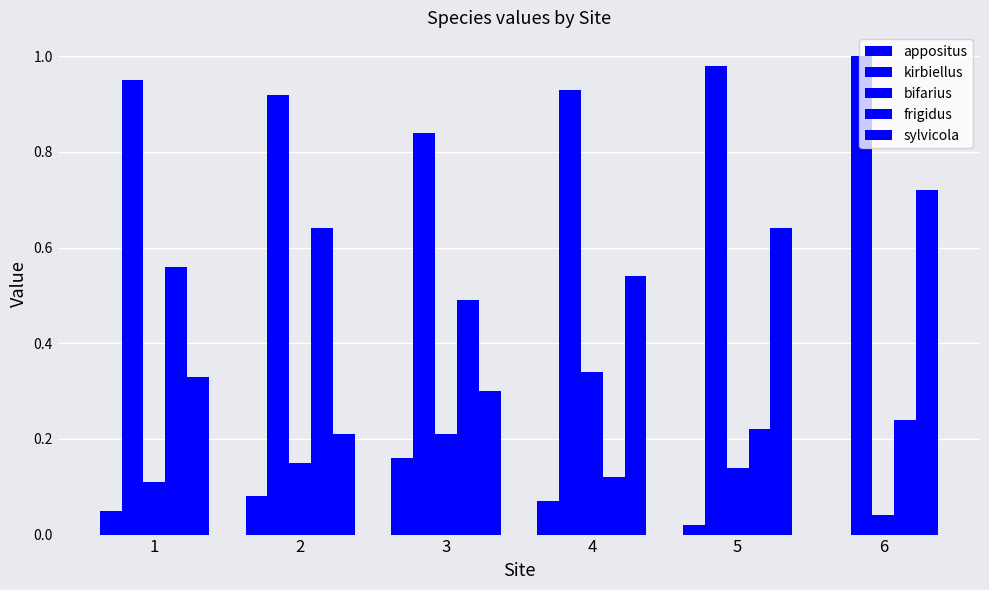

Are the bars grouped side by side (vs. stacked)?

Yes